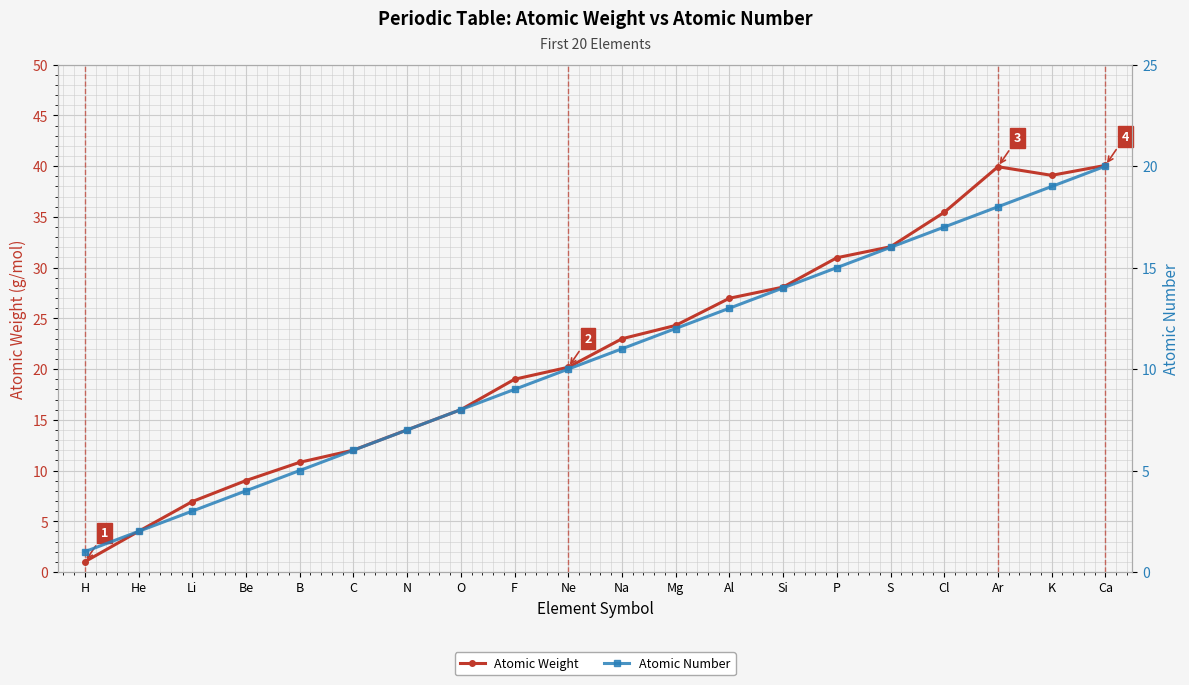

Reading left to right, list all the values displayed in this chart.

Atomic Weight: H=1.0	He=4.0	Li=6.9	Be=9.0	B=10.8	C=12.0	N=14.0	O=16.0	F=19.0	Ne=20.2	Na=23.0	Mg=24.3	Al=27.0	Si=28.1	P=31.0	S=32.1	Cl=35.5	Ar=39.9	K=39.1	Ca=40.1
Atomic Number: H=1.0	He=2.0	Li=3.0	Be=4.0	B=5.0	C=6.0	N=7.0	O=8.0	F=9.0	Ne=10.0	Na=11.0	Mg=12.0	Al=13.0	Si=14.0	P=15.0	S=16.0	Cl=17.0	Ar=18.0	K=19.0	Ca=20.0